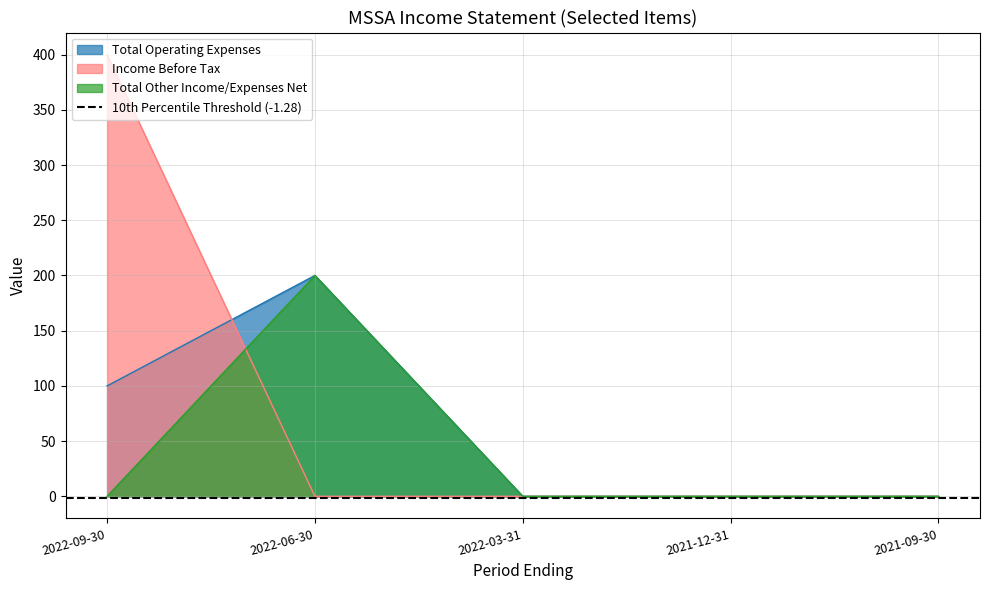

In Total Other Income/Expenses Net, how many points are higher than both neighbors (excluding endpoints)?

1